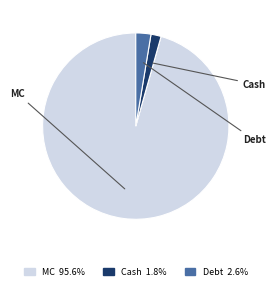

Count the number of slices in the pie.

3